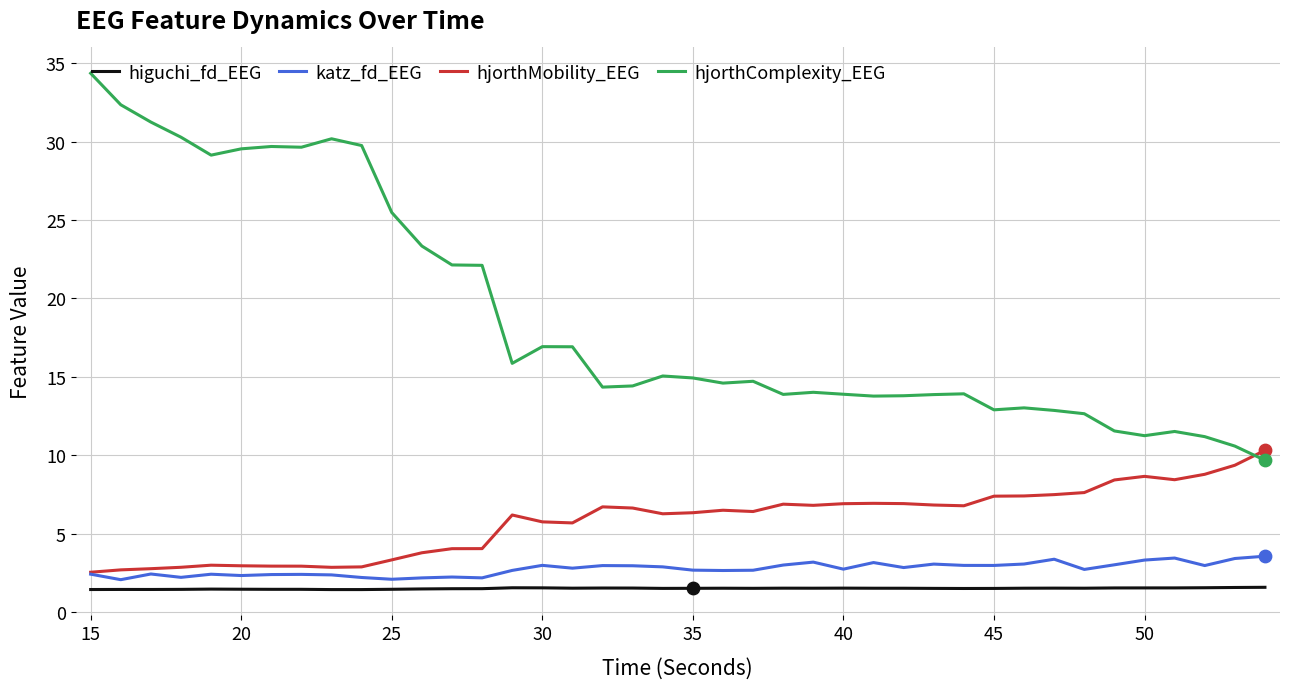

Which series has the widest spread of values?

hjorthComplexity_EEG